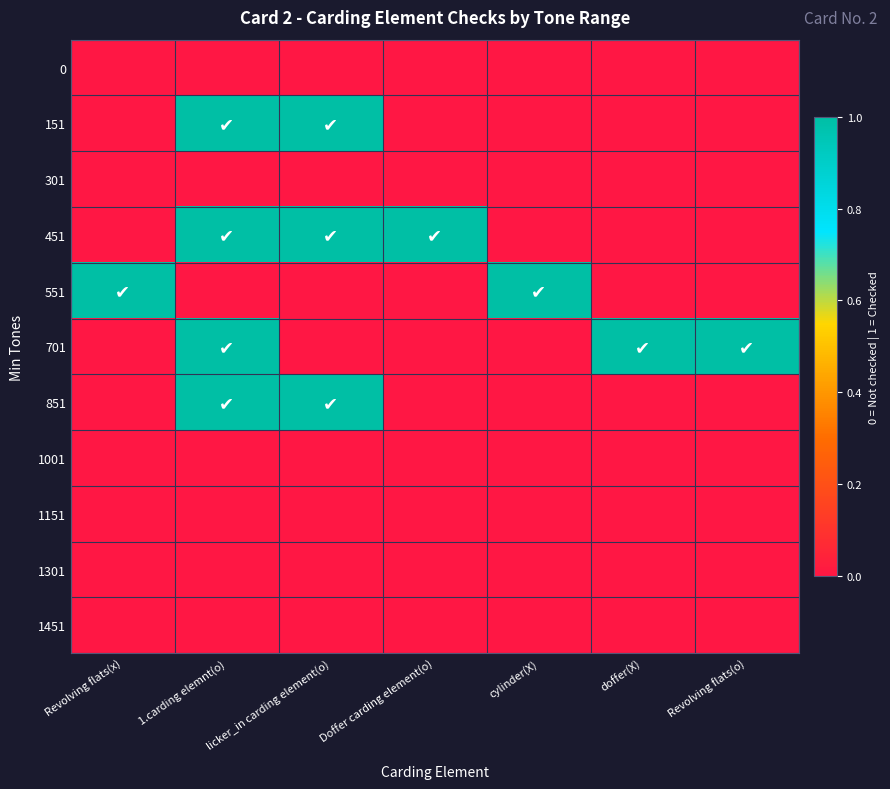

At licker_in carding element(o), list the series in order from largest to smallest.

151, 451, 851, 0, 301, 551, 701, 1001, 1151, 1301, 1451